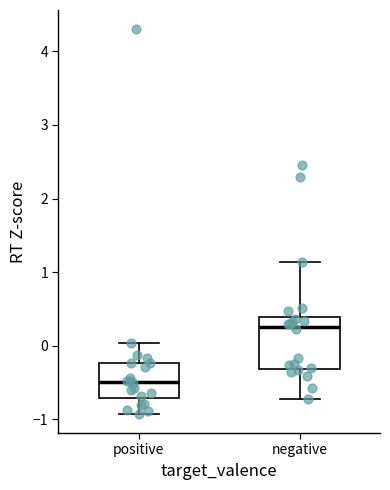

Reading left to right, transcribe this box plot: for each box, give where its median line is, the range the box spans, and where its two whiskers end, as read against the y-axis. The values are not printed on the chart, so give them approximately, as read against the axis.

positive: median -0.5, box -0.7 to -0.2, whiskers -0.9 to 0.0
negative: median 0.3, box -0.3 to 0.4, whiskers -0.7 to 1.1